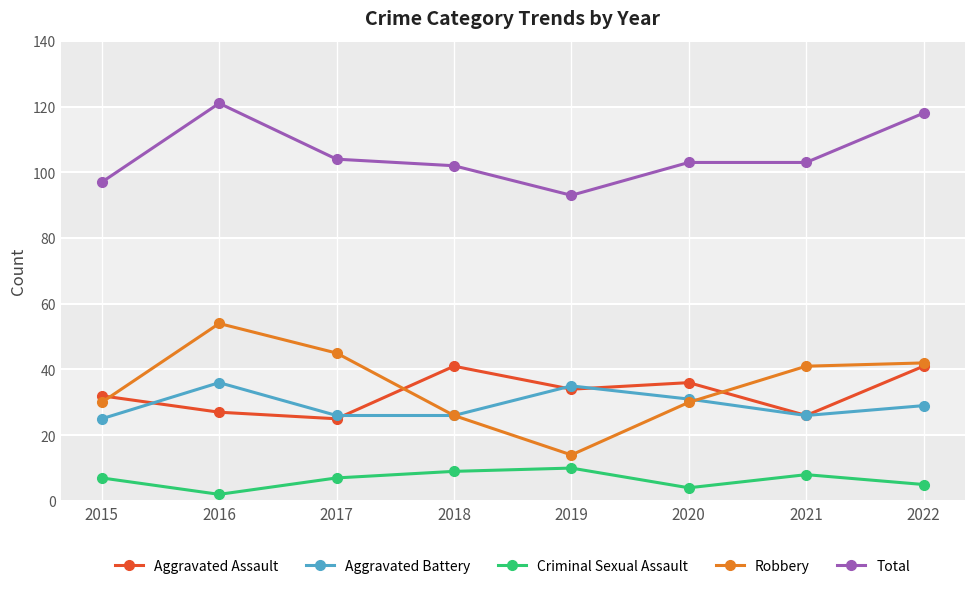

What value does the Criminal Sexual Assault series have at 2020?

4